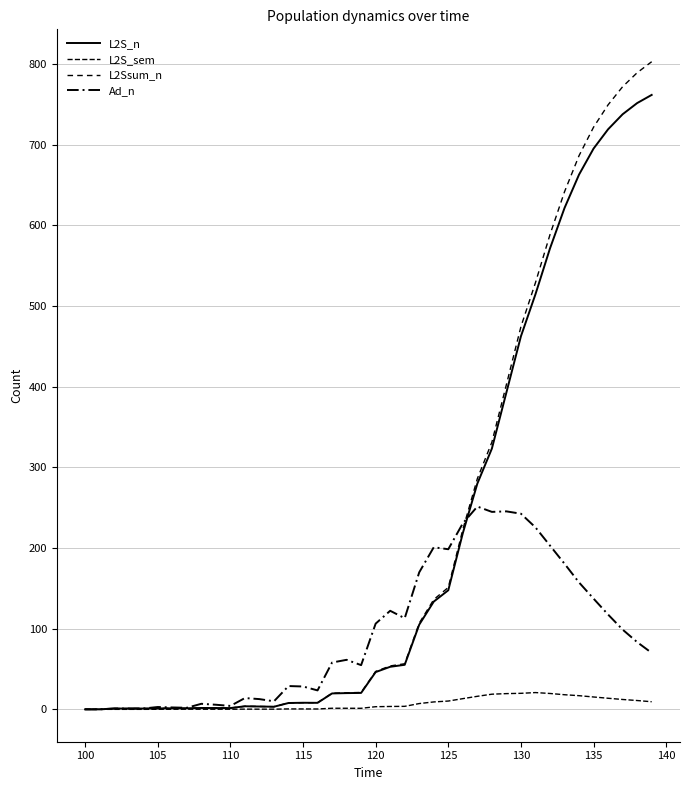

How many lines are shown in the chart?

4